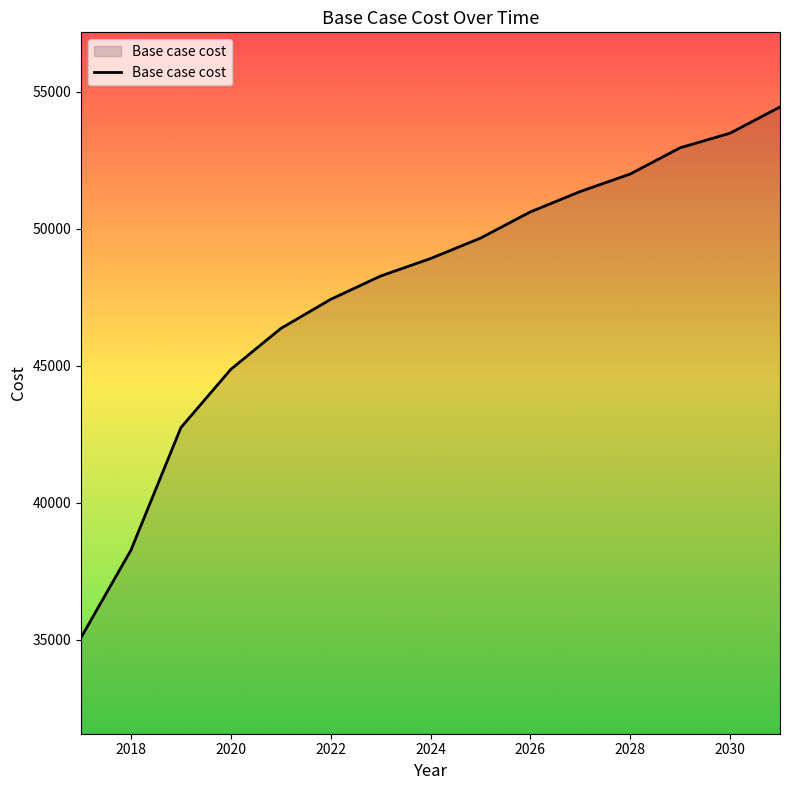

What is the greatest value displayed?

54437.7